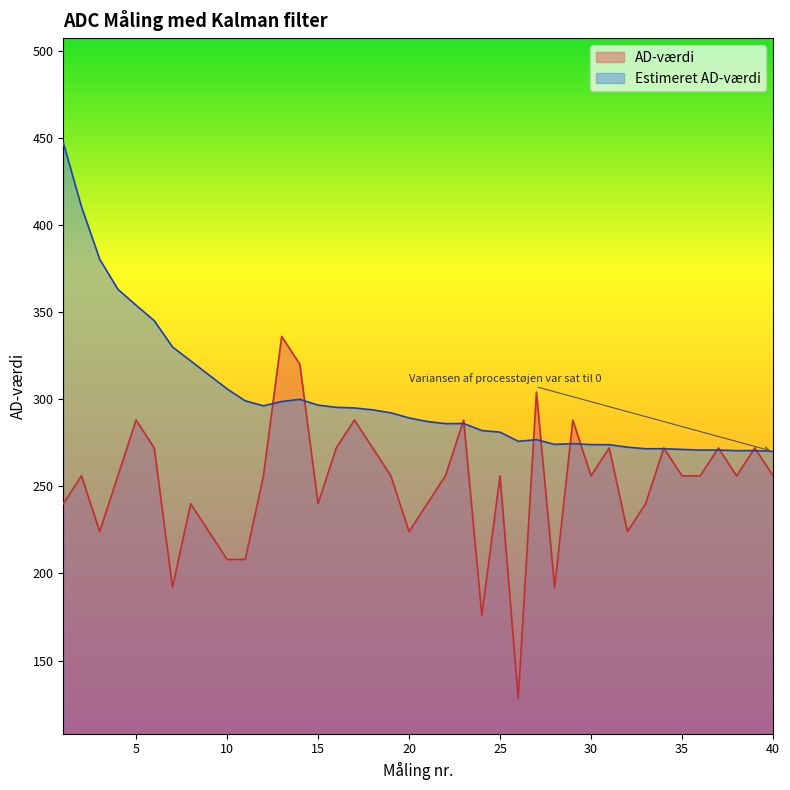

Which has a higher value, 28 or 16?

16